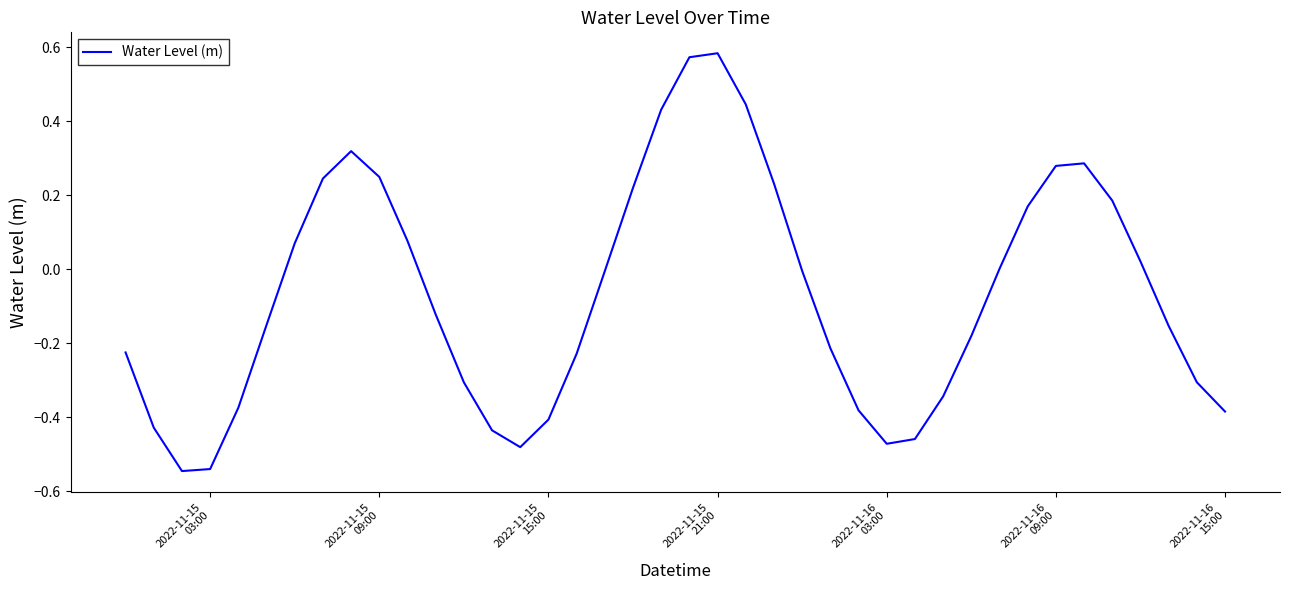

How many lines are shown in the chart?

1